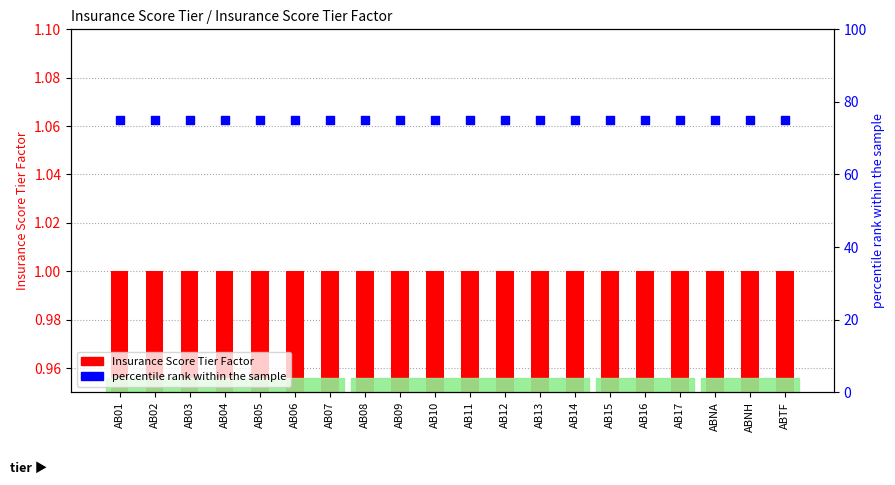

At which category is the sum across all series the highest?

AB01